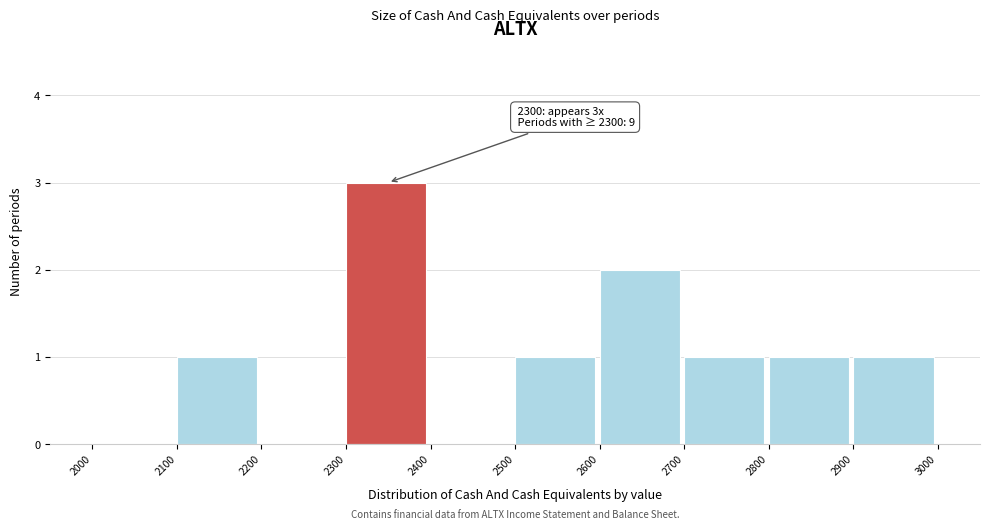

Over which range of the x-axis is the bar tallest?

2300 to 2400